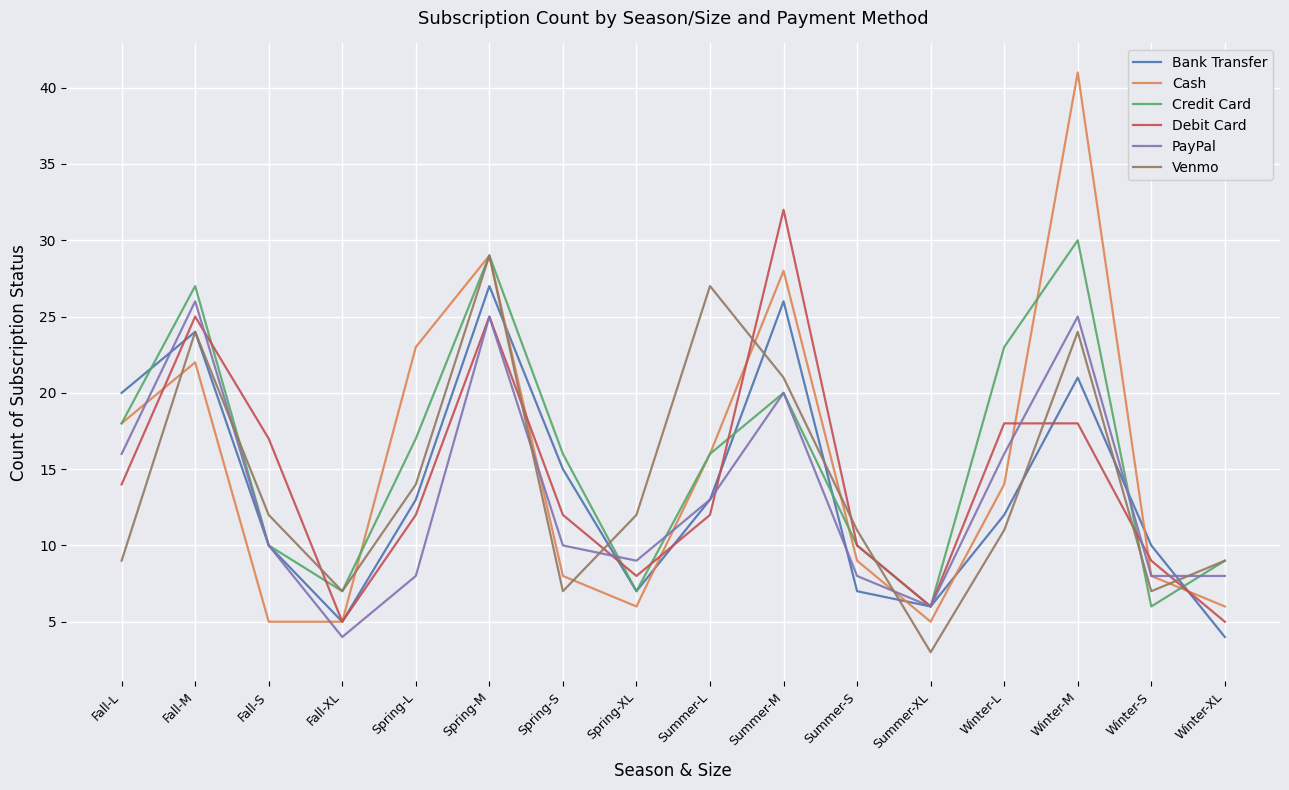

At which label does Debit Card first exceed 12?

Fall-L